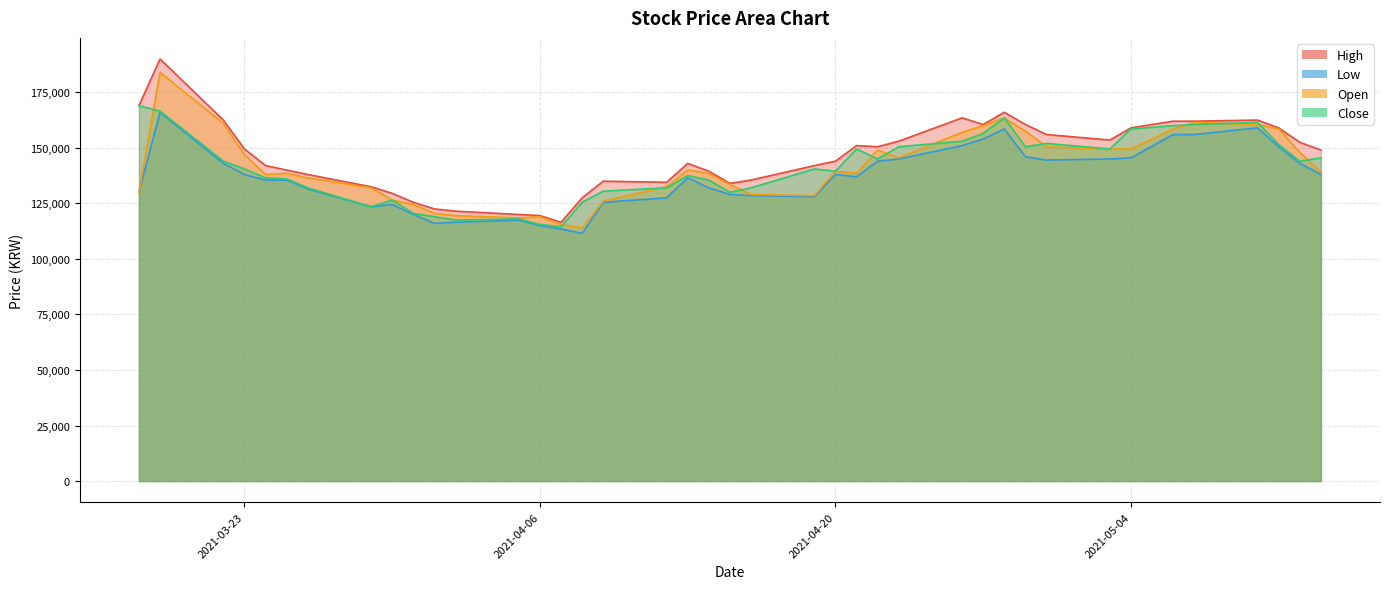

How many data points in High are above 149000?

19